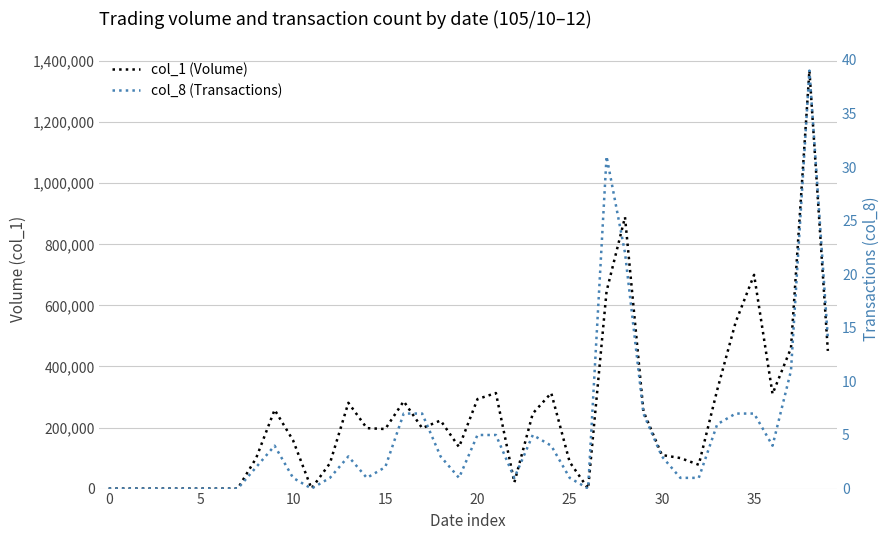

What is the value of the col_1 (Volume) point at the 30th from the left?

253000